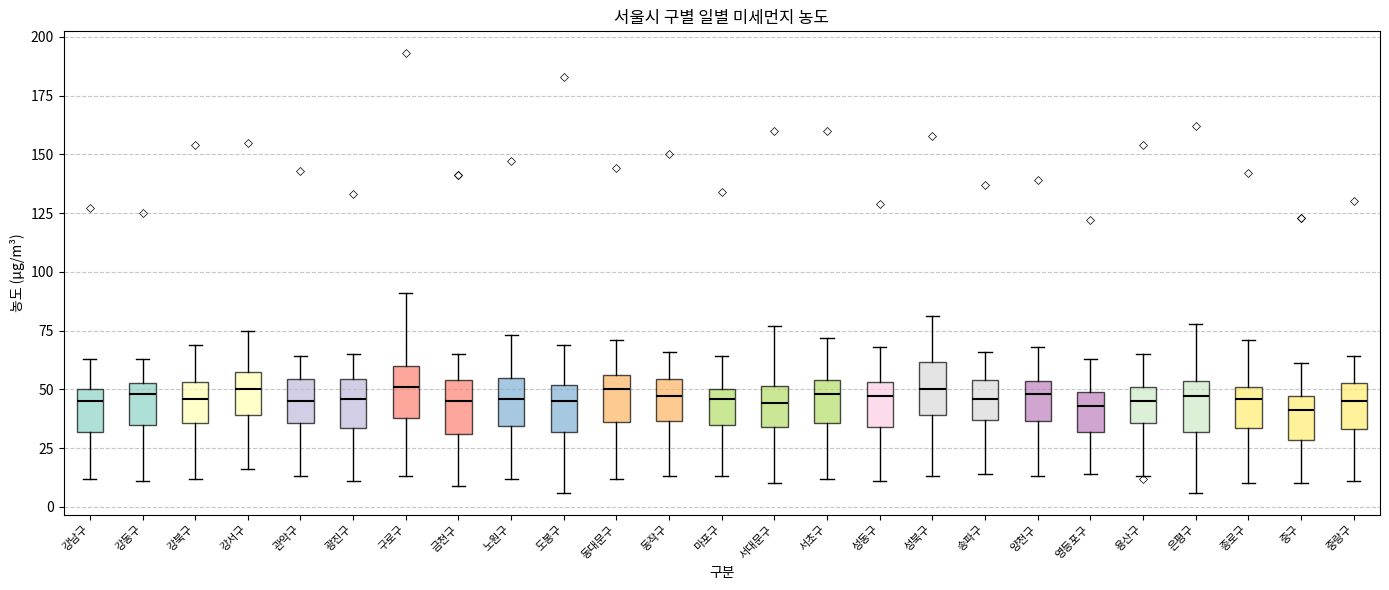

Reading left to right, read every box against the y-axis: the position of its median line, the range the box covers, and the ends of its whiskers. The values are not printed on the chart, so give them approximately, as read against the axis.

강남구: median 45, box 30 to 50, whiskers 10 to 65
강동구: median 50, box 35 to 55, whiskers 10 to 65
강북구: median 45, box 35 to 55, whiskers 10 to 70
강서구: median 50, box 40 to 60, whiskers 15 to 75
관악구: median 45, box 35 to 55, whiskers 15 to 65
광진구: median 45, box 35 to 55, whiskers 10 to 65
구로구: median 50, box 40 to 60, whiskers 15 to 90
금천구: median 45, box 30 to 55, whiskers 10 to 65
노원구: median 45, box 35 to 55, whiskers 10 to 75
도봉구: median 45, box 30 to 50, whiskers 5 to 70
동대문구: median 50, box 35 to 55, whiskers 10 to 70
동작구: median 45, box 35 to 55, whiskers 15 to 65
마포구: median 45, box 35 to 50, whiskers 15 to 65
서대문구: median 45, box 35 to 50, whiskers 10 to 75
서초구: median 50, box 35 to 55, whiskers 10 to 70
성동구: median 45, box 35 to 55, whiskers 10 to 70
성북구: median 50, box 40 to 60, whiskers 15 to 80
송파구: median 45, box 35 to 55, whiskers 15 to 65
양천구: median 50, box 35 to 55, whiskers 15 to 70
영등포구: median 45, box 30 to 50, whiskers 15 to 65
용산구: median 45, box 35 to 50, whiskers 15 to 65
은평구: median 45, box 30 to 55, whiskers 5 to 80
종로구: median 45, box 35 to 50, whiskers 10 to 70
중구: median 40, box 30 to 45, whiskers 10 to 60
중랑구: median 45, box 35 to 55, whiskers 10 to 65